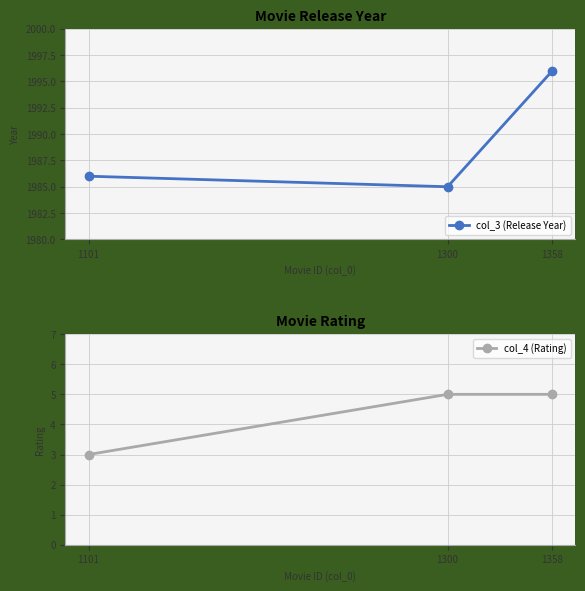

What is the sum of the col_4 (Rating) values at 1358 and 1300?

10